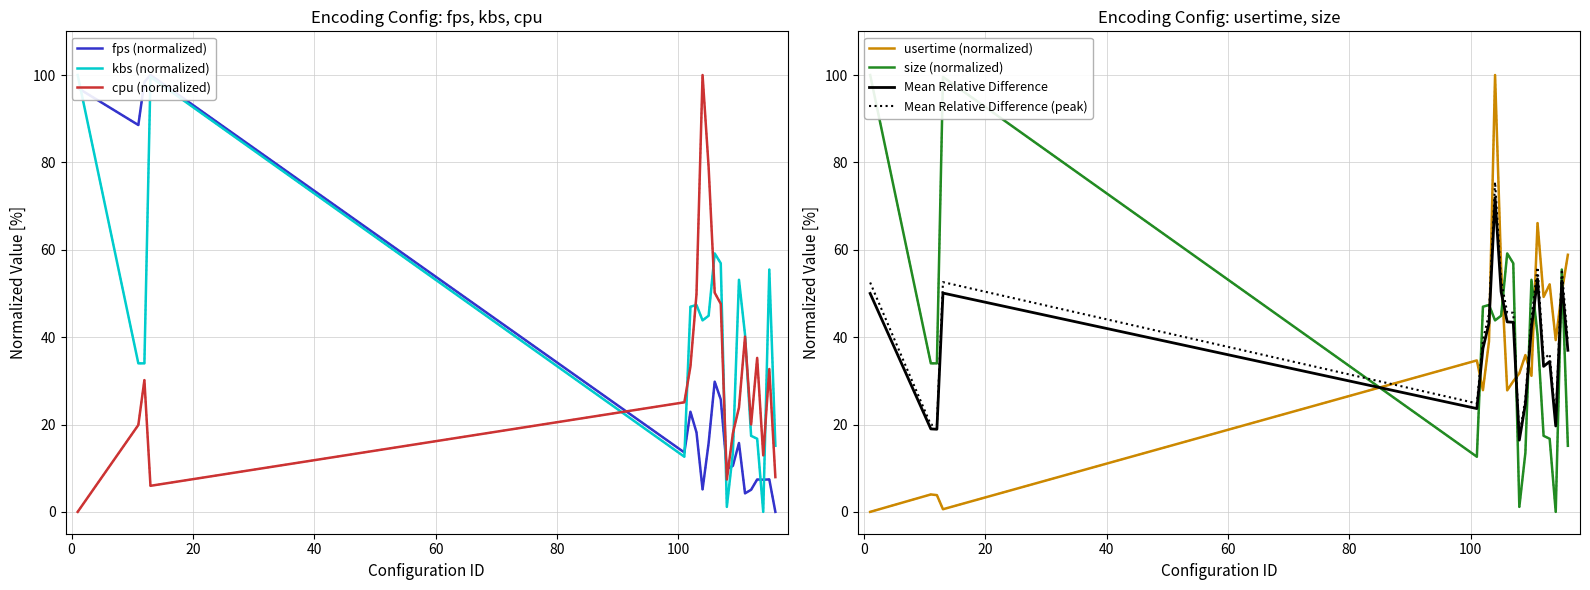

Which category has the highest value across all series?

13